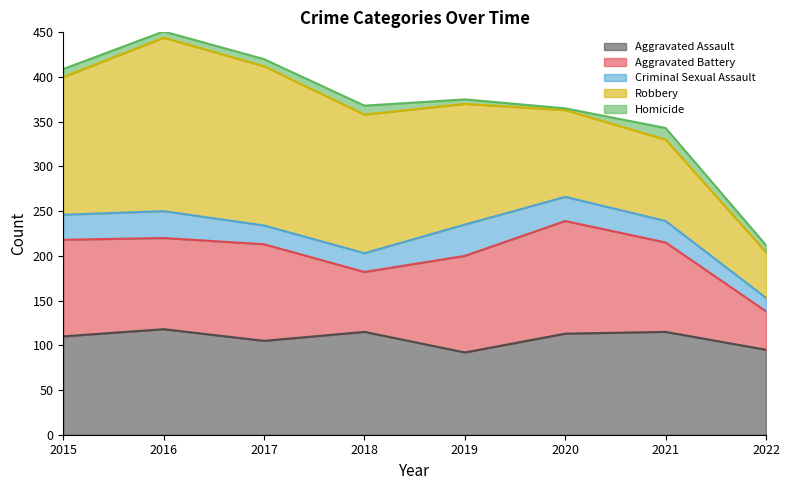

What is the sum of the Aggravated Assault values at 2018 and 2022?

210